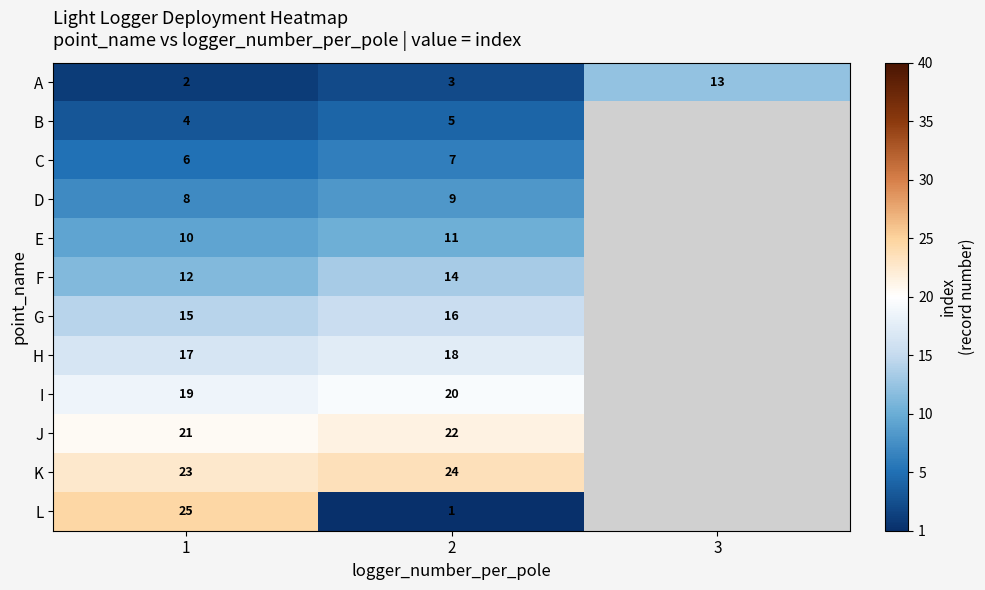

The value of B at 2 is 6.5. True or false?

False